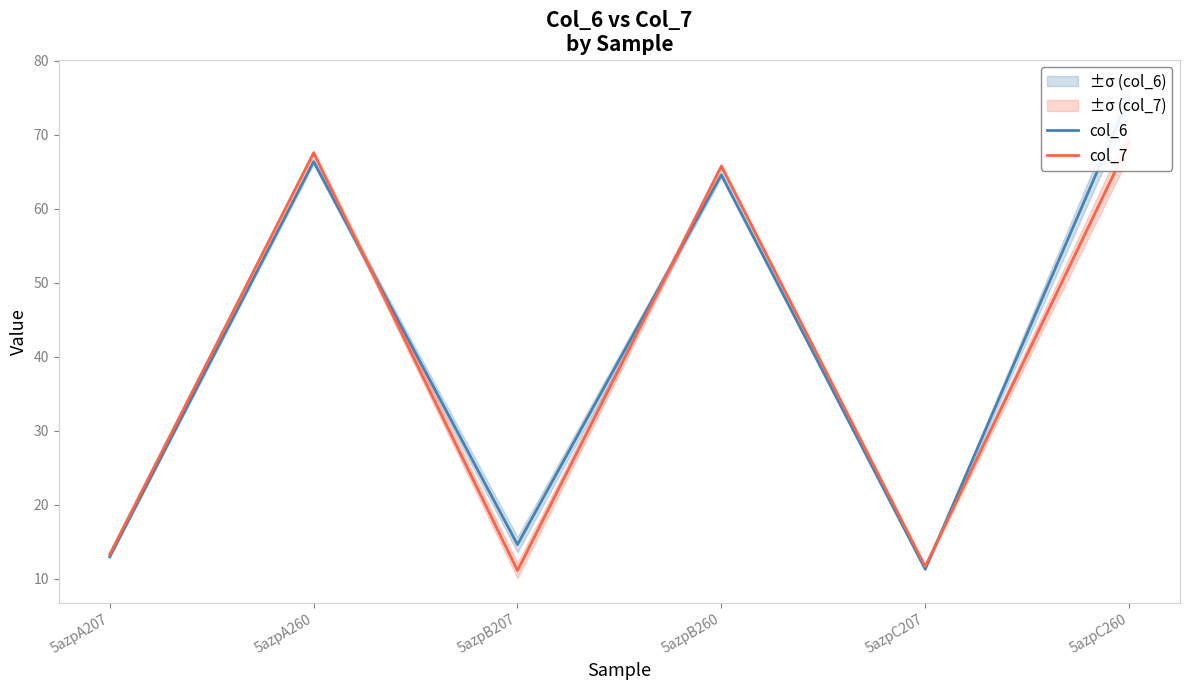

What is the difference between the second highest and minimum values in the col_6 series?

55.1